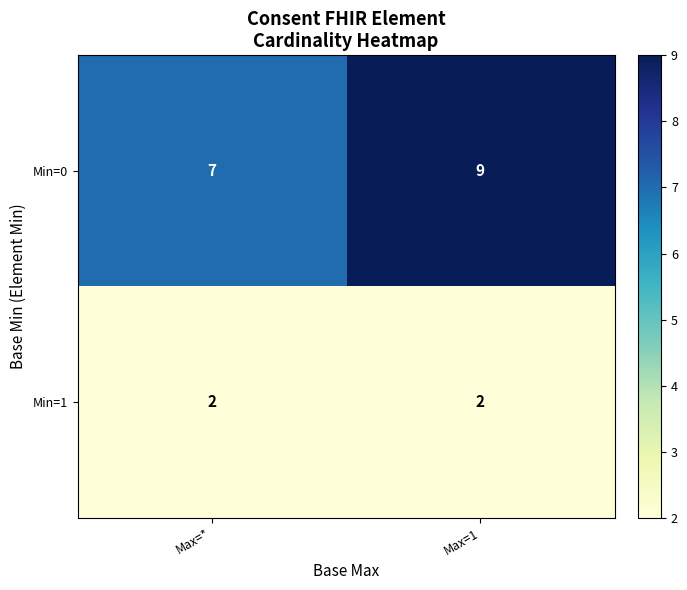

Is it true that Min=0 equals 4 at Max=1?

False